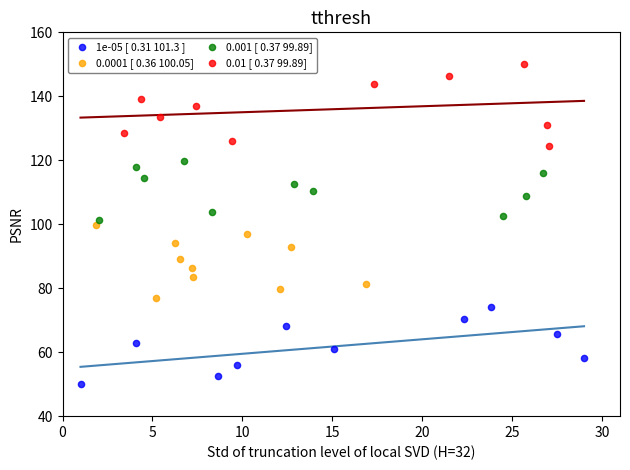

Which series reaches the maximum Y coordinate?

0.01 [ 0.37 99.89]